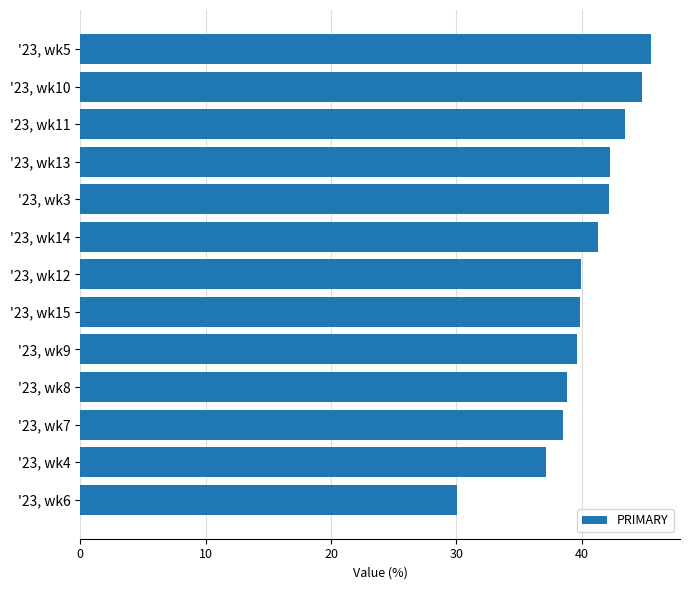

Does the chart contain any negative values?

No